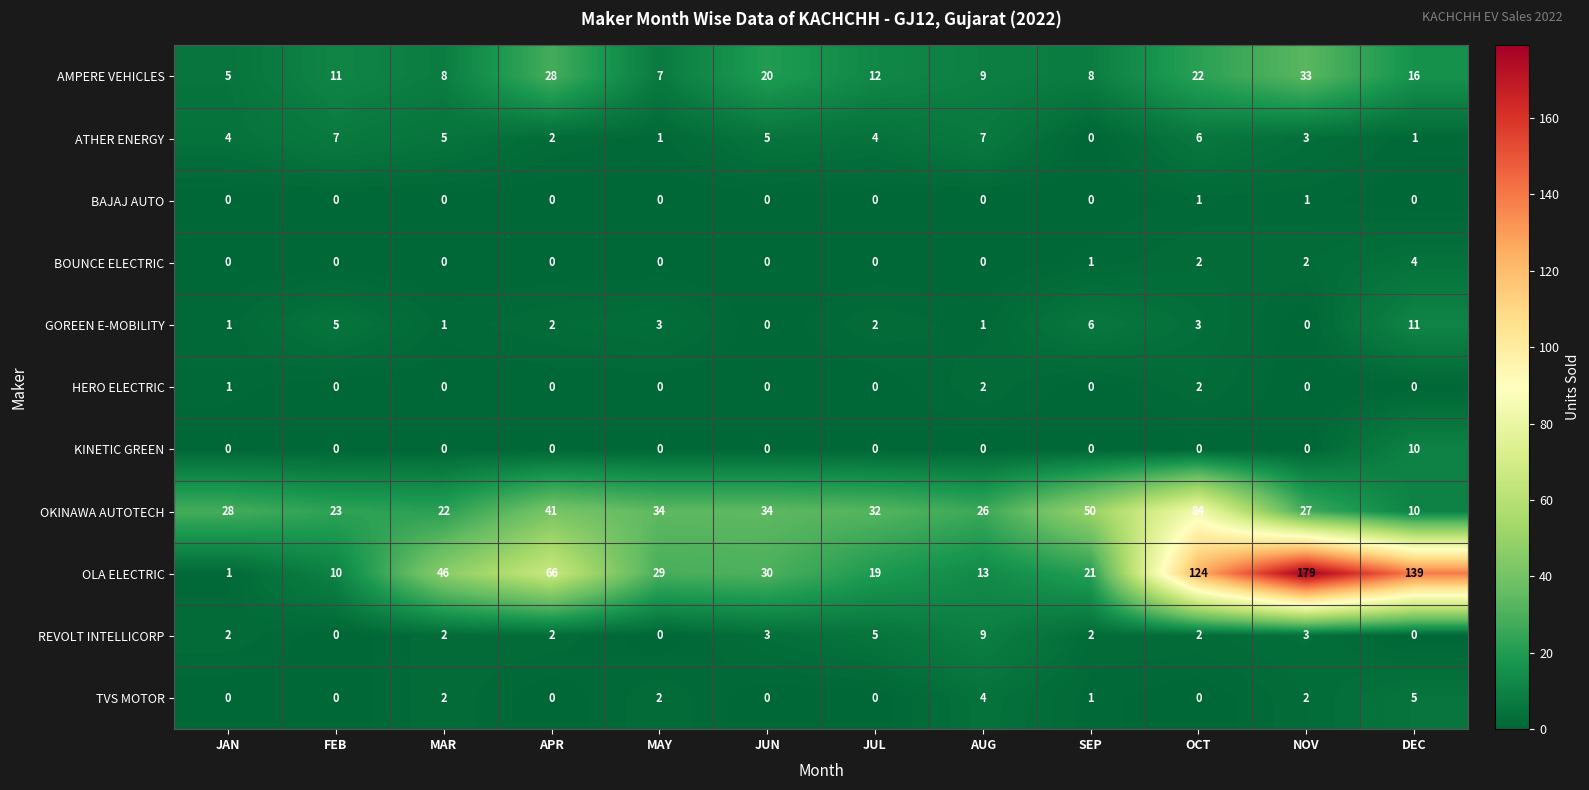

What is the spread (max minus min) of values at JUN?

34